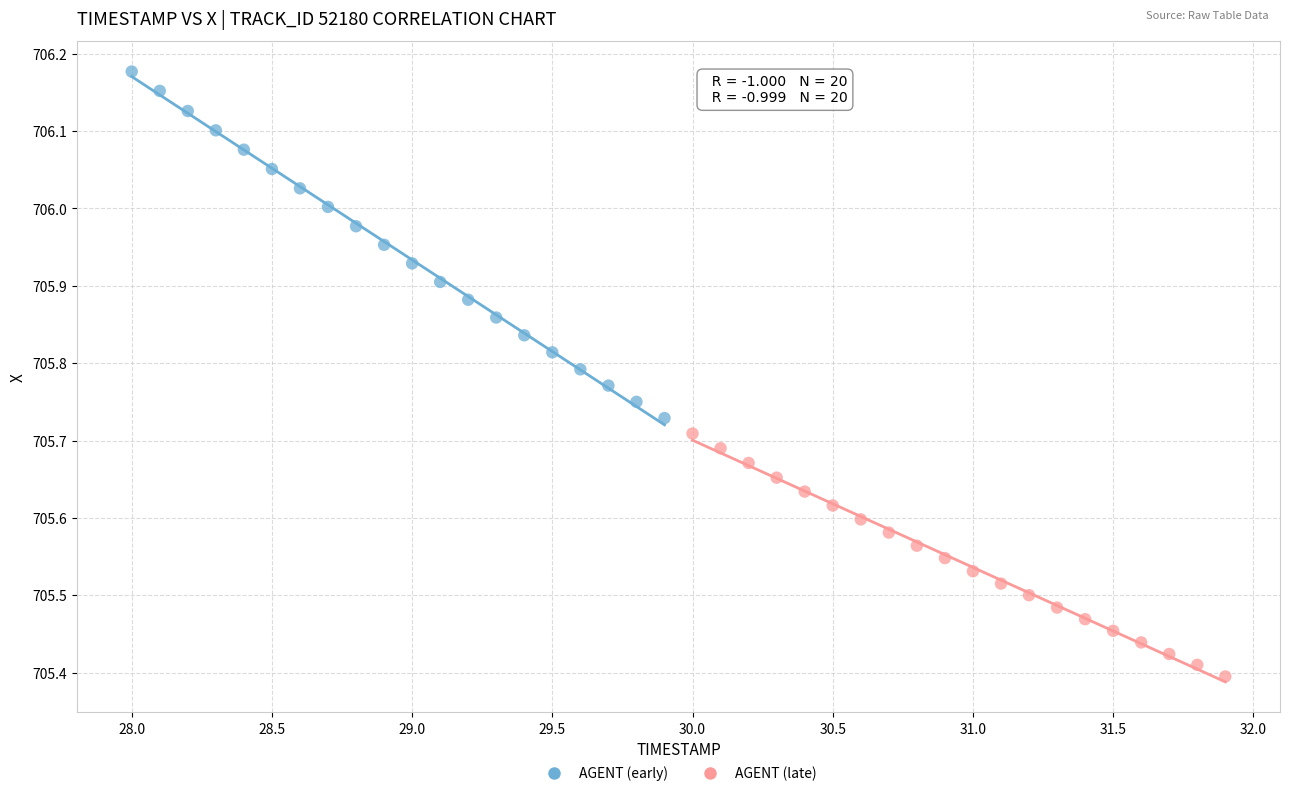

Which series has the largest Y range (max minus min)?

AGENT (early)